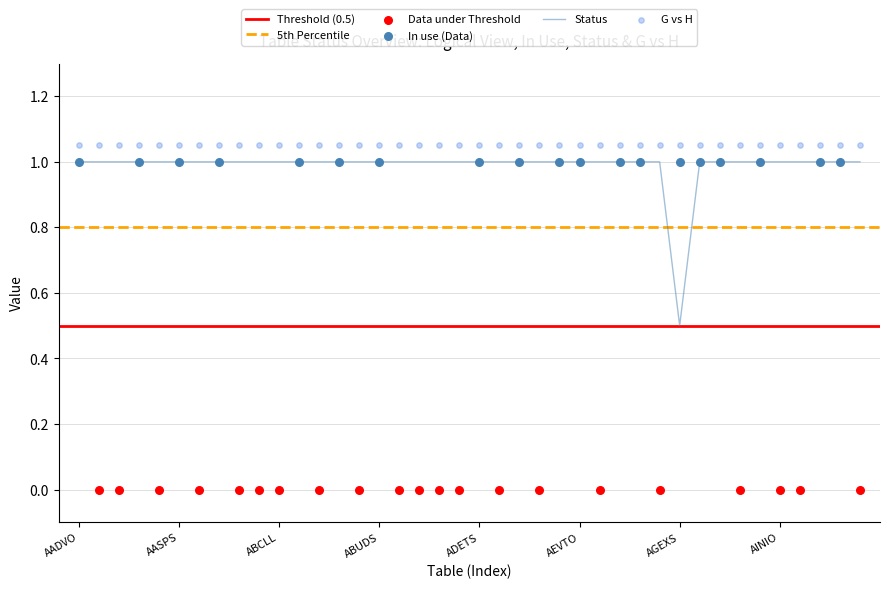

Is the value of Status at AEXRS greater than the value of G vs H at AGEXS?

No